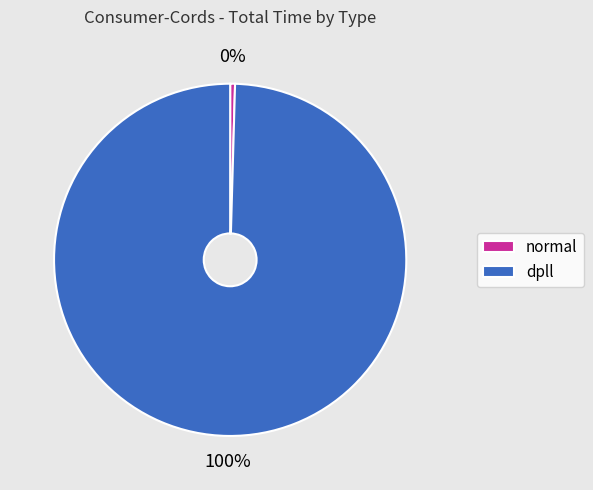

To the nearest percent, what is the average slice percentage?

50%